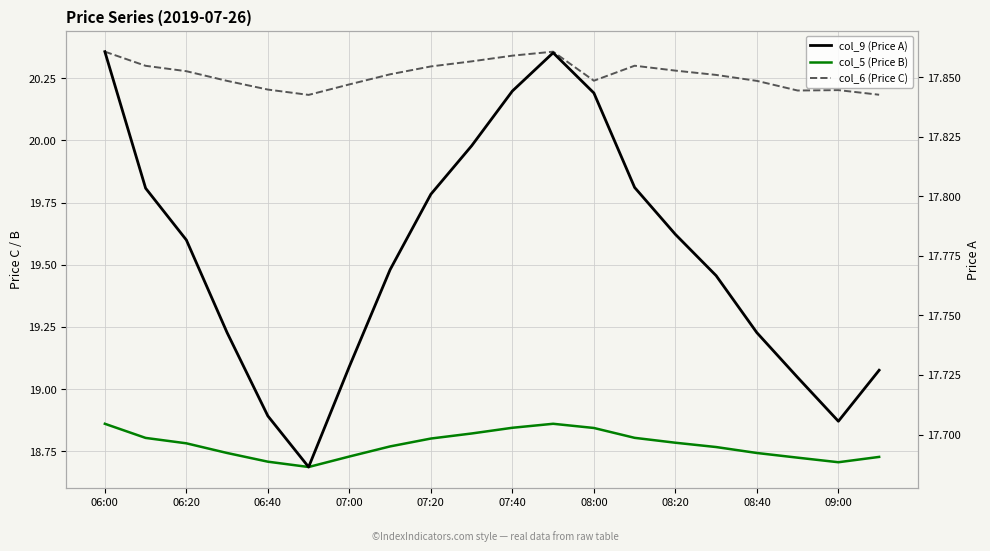

How many interior local valleys does the col_6 (Price C) series have?

3